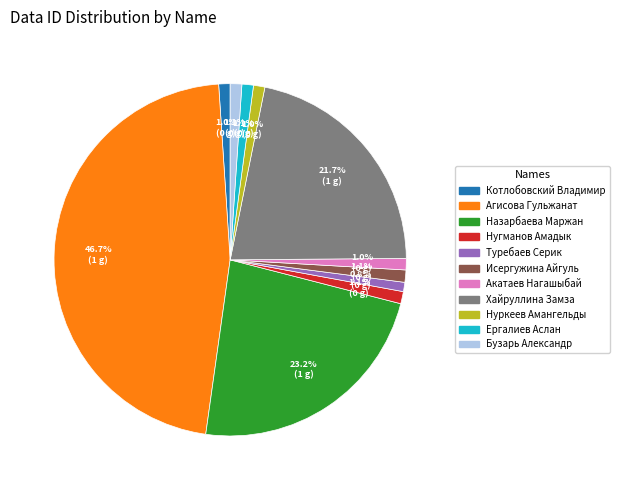

How many slices are in this pie chart?

11